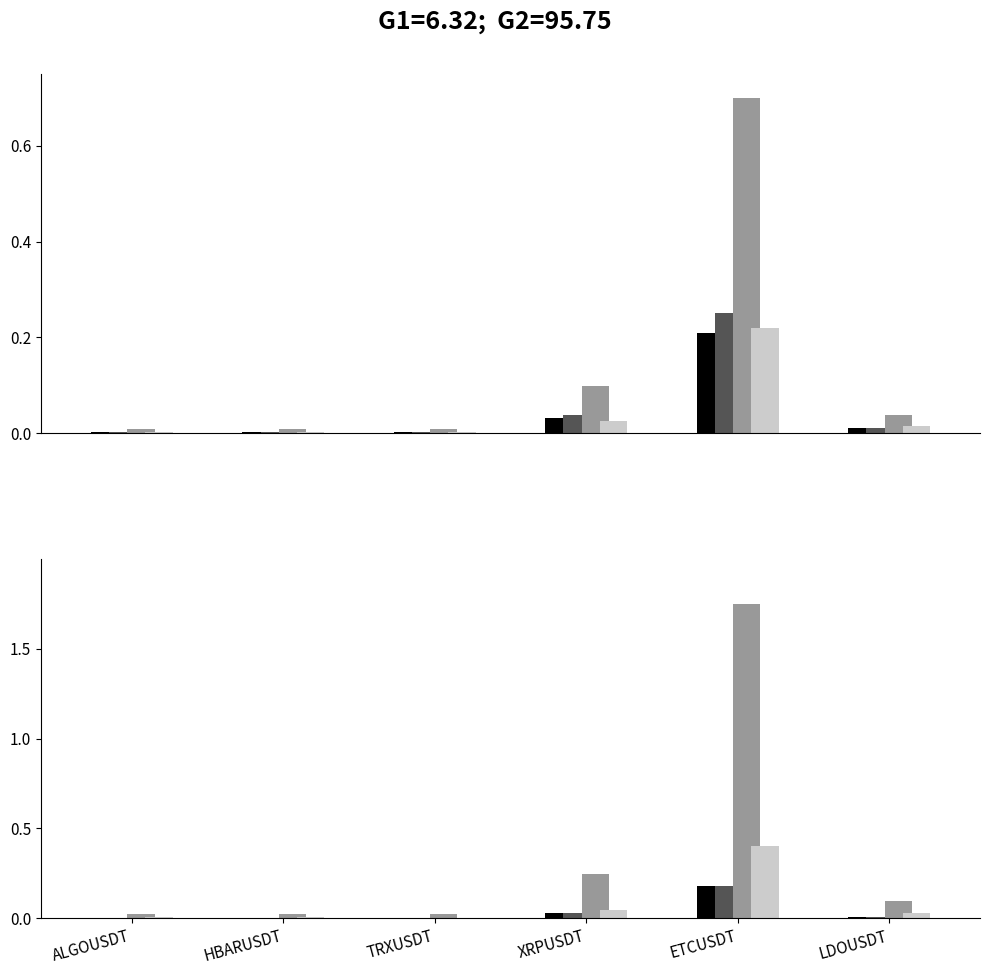

What is the label of the 4th bar from the right?

TRXUSDT